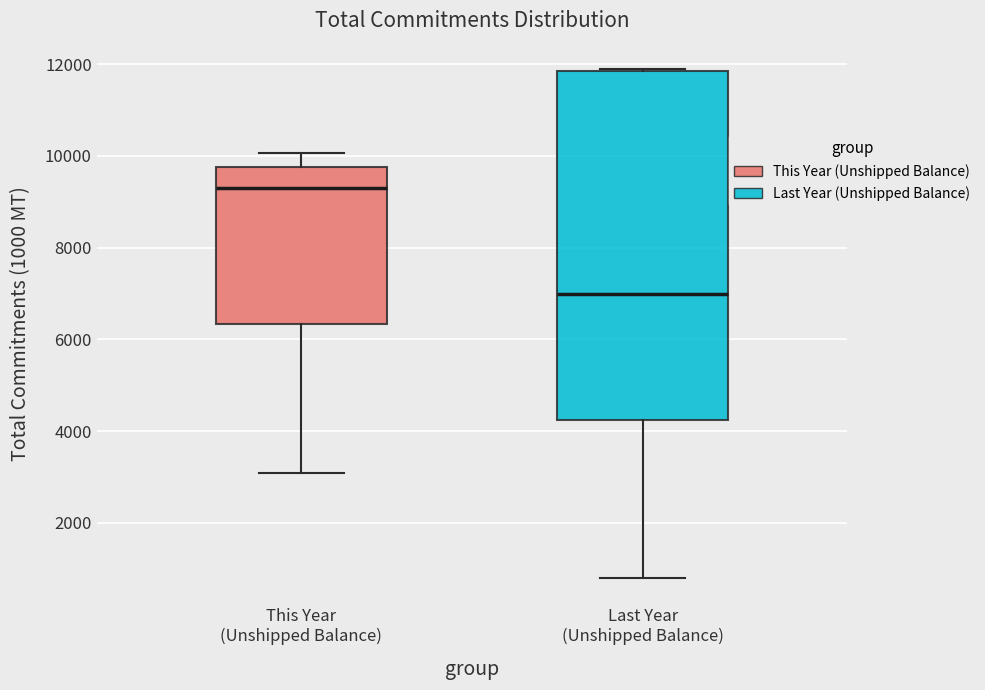

Which box's median line is the highest?

This Year (Unshipped Balance)